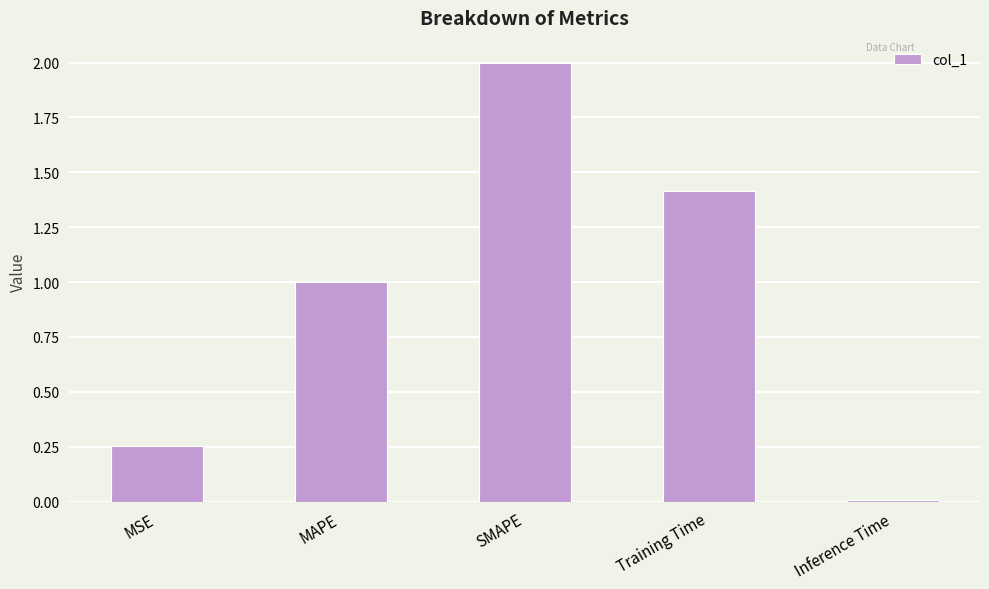

Rank the categories by value from lowest to highest.

Inference Time, MSE, MAPE, Training Time, SMAPE